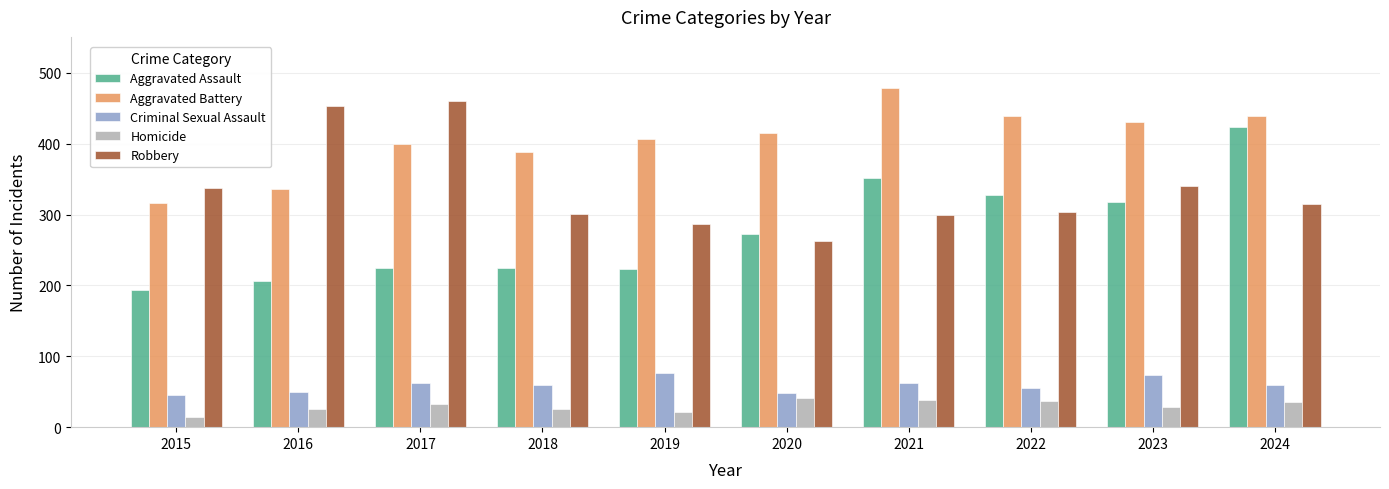

What is the smallest value displayed?

15